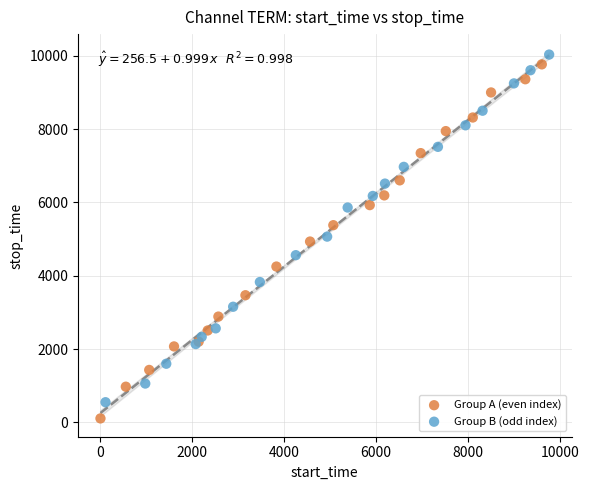

Which series has the largest Y range (max minus min)?

Group A (even index)